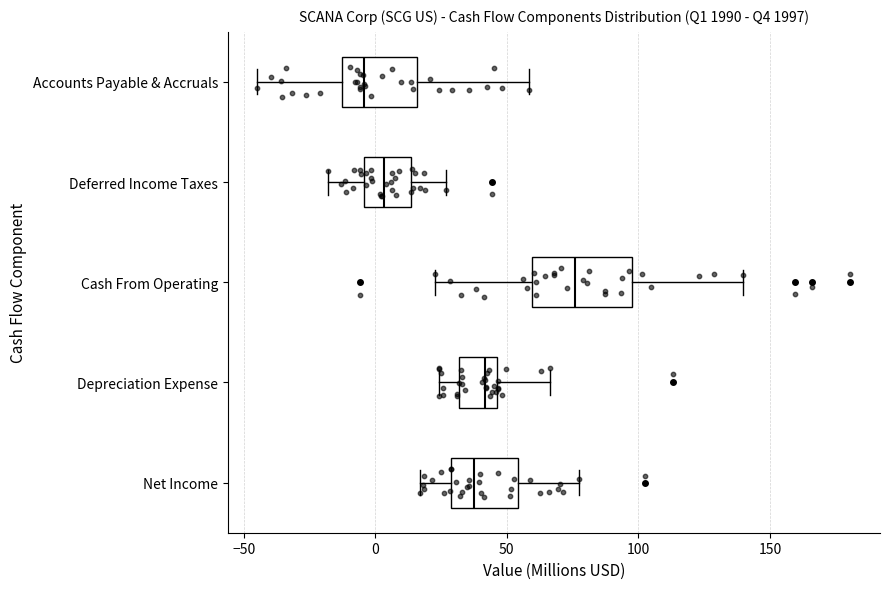

Reading bottom to top, read every box against the x-axis: the position of its median line, the range the box covers, and the ends of its whiskers. The values are not printed on the chart, so give them approximately, as read against the axis.

Net Income: median 40, box 30 to 55, whiskers 15 to 80
Depreciation Expense: median 40, box 30 to 45, whiskers 25 to 65
Cash From Operating: median 75, box 60 to 100, whiskers 25 to 140
Deferred Income Taxes: median 5, box -5 to 15, whiskers -20 to 25
Accounts Payable & Accruals: median -5, box -15 to 15, whiskers -45 to 60